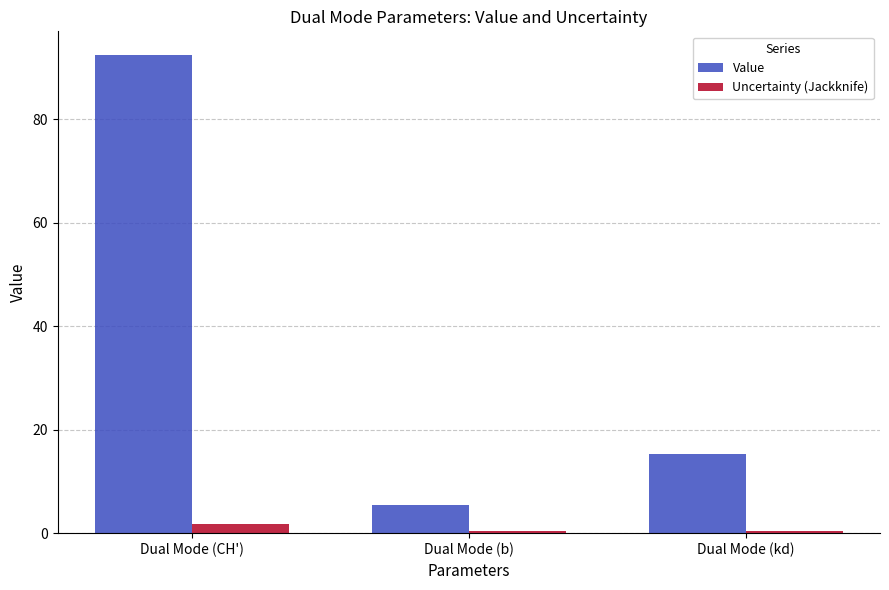

What is the label of the 2nd bar from the right?

Dual Mode (b)